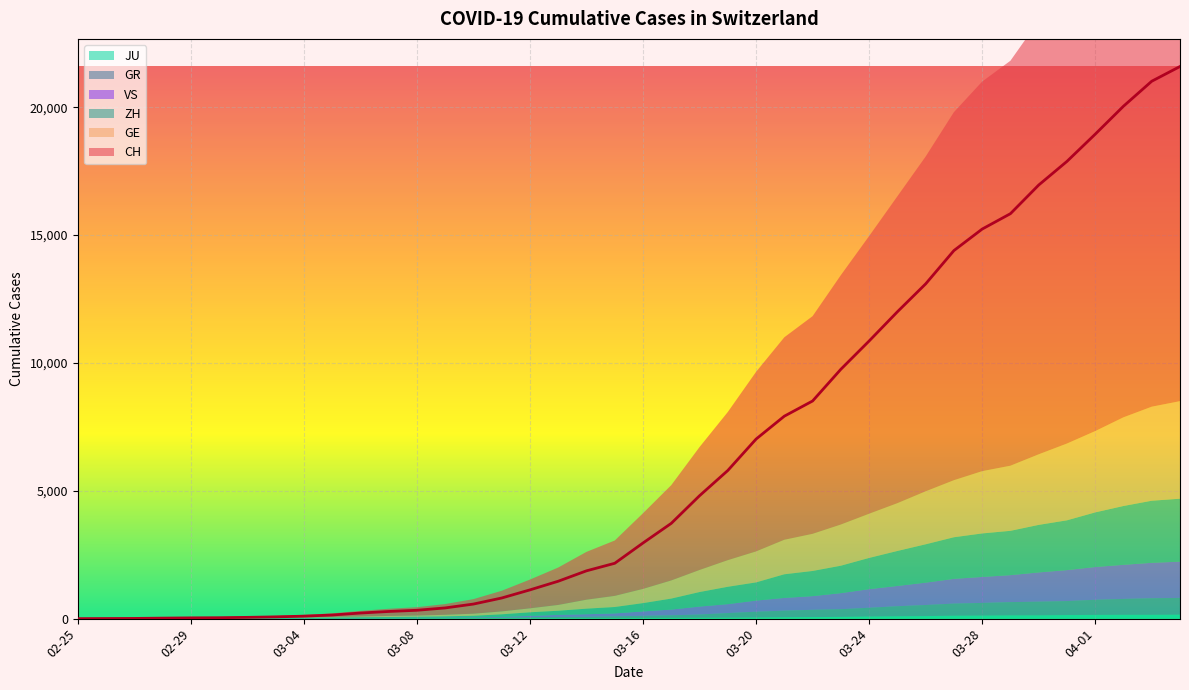

At 2020-03-13, list the series in order from largest to smallest.

CH, GE, ZH, VS, GR, JU